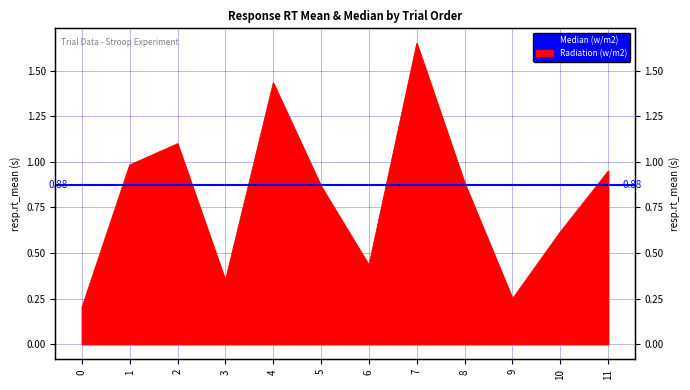

Reading left to right, transcribe all the data shown in this chart.

0=0.2	1=1.0	2=1.1	3=0.4	4=1.4	5=0.9	6=0.4	7=1.7	8=0.9	9=0.3	10=0.6	11=1.0